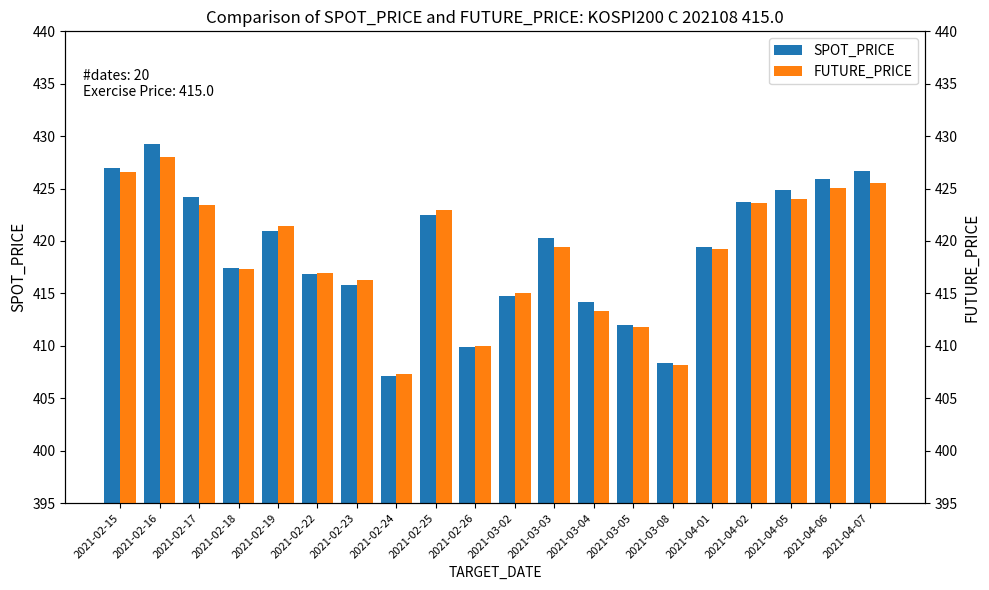

What is the label of the 4th bar from the right?

2021-04-02